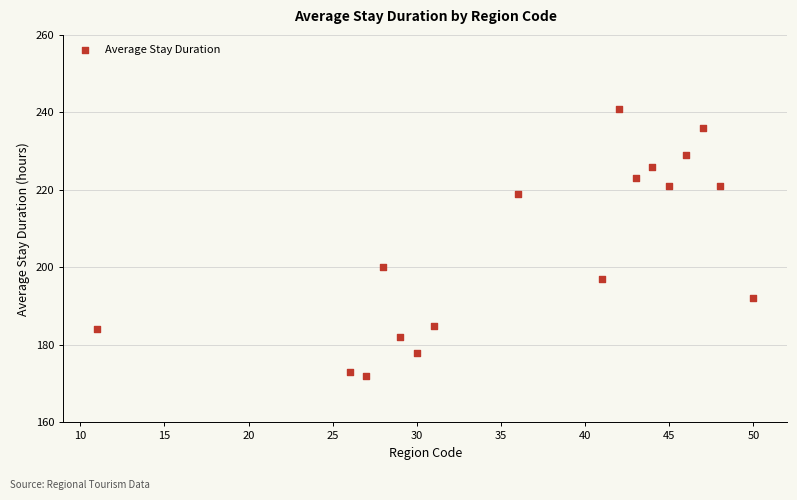

What Y value in the scatter plot is closest to 206?

200